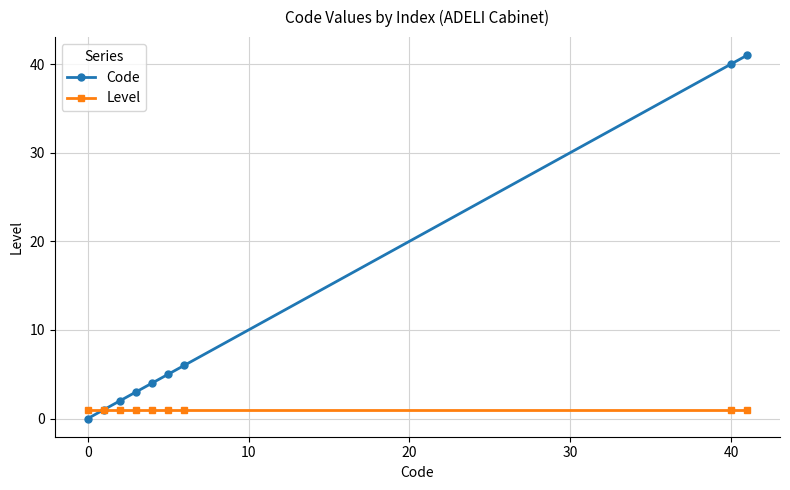

Reading right to left, what are all the values shown in this chart?

Code: 41	40	6	5	4	3	2	1	0
Level: 1	1	1	1	1	1	1	1	1